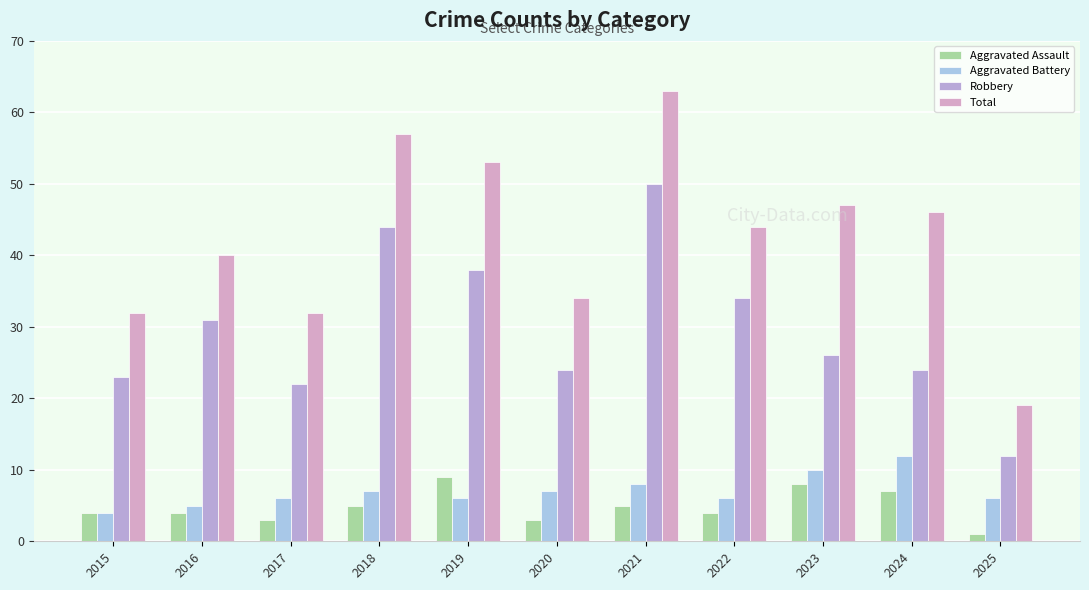

Count the Aggravated Battery values in the range 6 to 8.

7